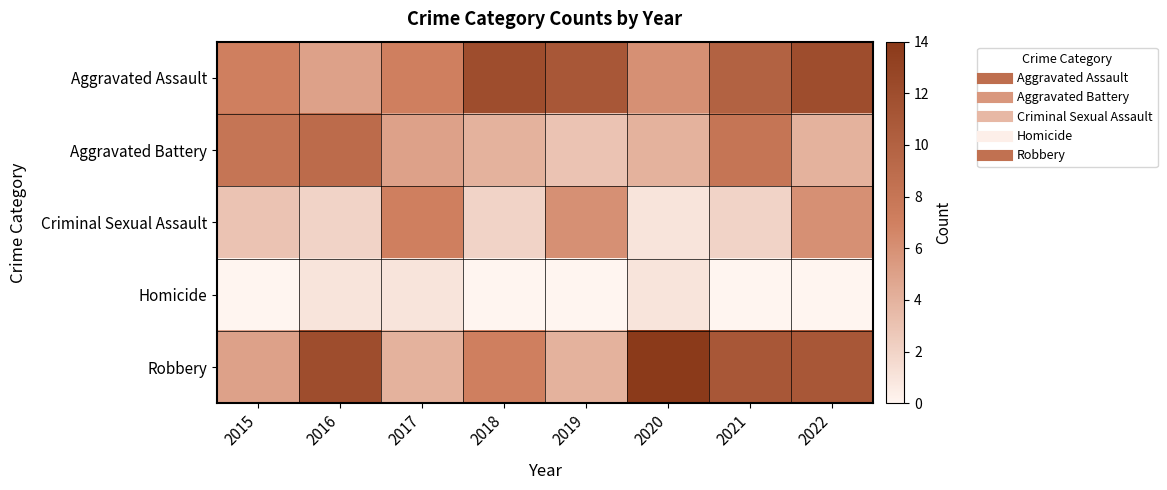

How many distinct data groups are displayed?

5